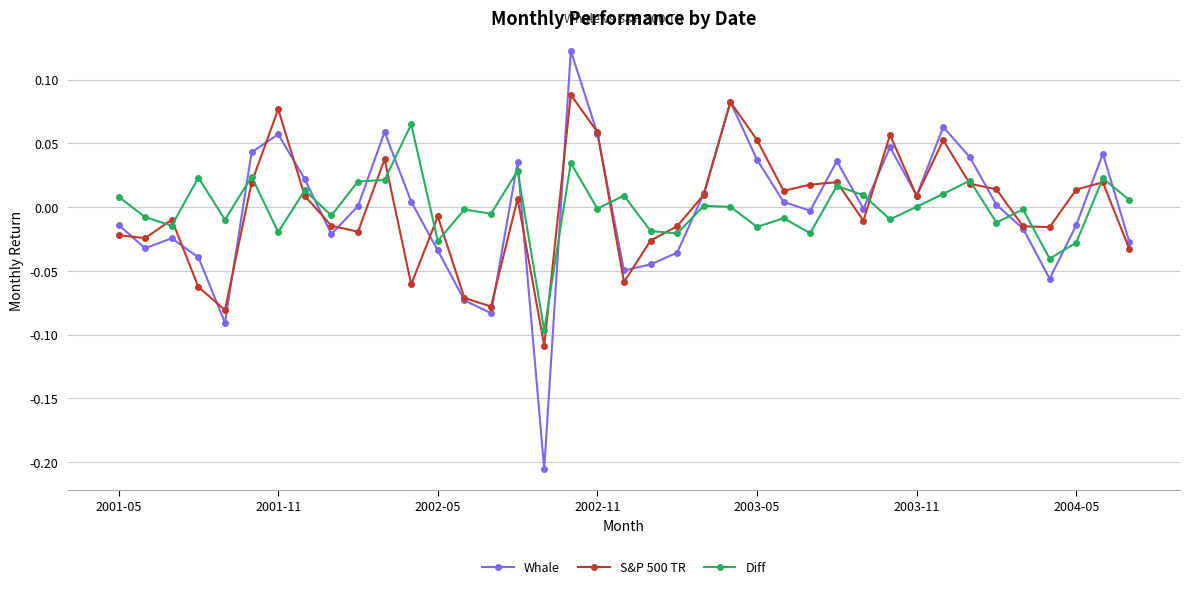

Which series has the widest spread of values?

Whale